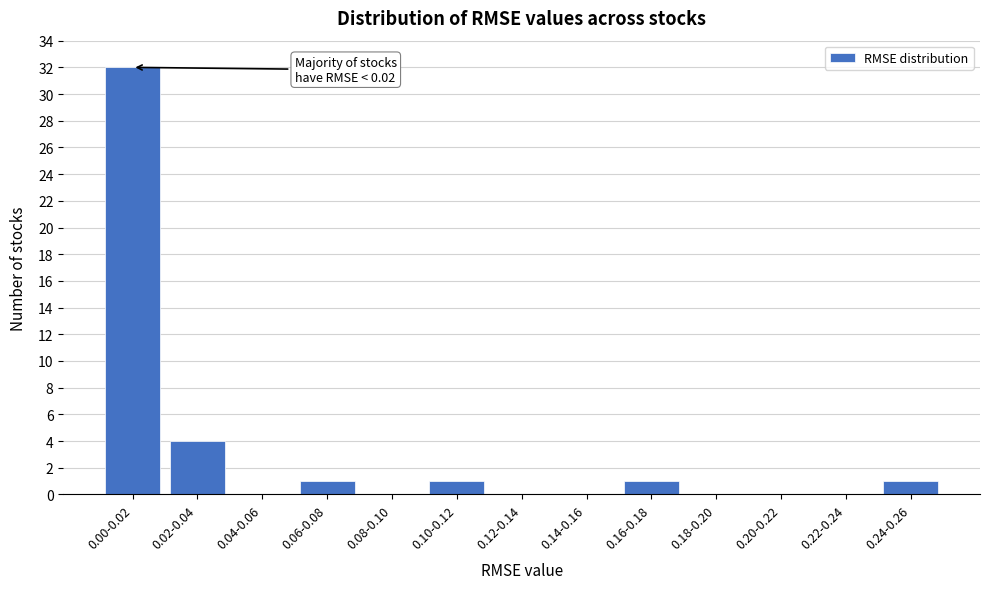

Reading right to left, transcribe all the data shown in this chart.

0.24-0.26=1	0.22-0.24=0	0.20-0.22=0	0.18-0.20=0	0.16-0.18=1	0.14-0.16=0	0.12-0.14=0	0.10-0.12=1	0.08-0.10=0	0.06-0.08=1	0.04-0.06=0	0.02-0.04=4	0.00-0.02=32